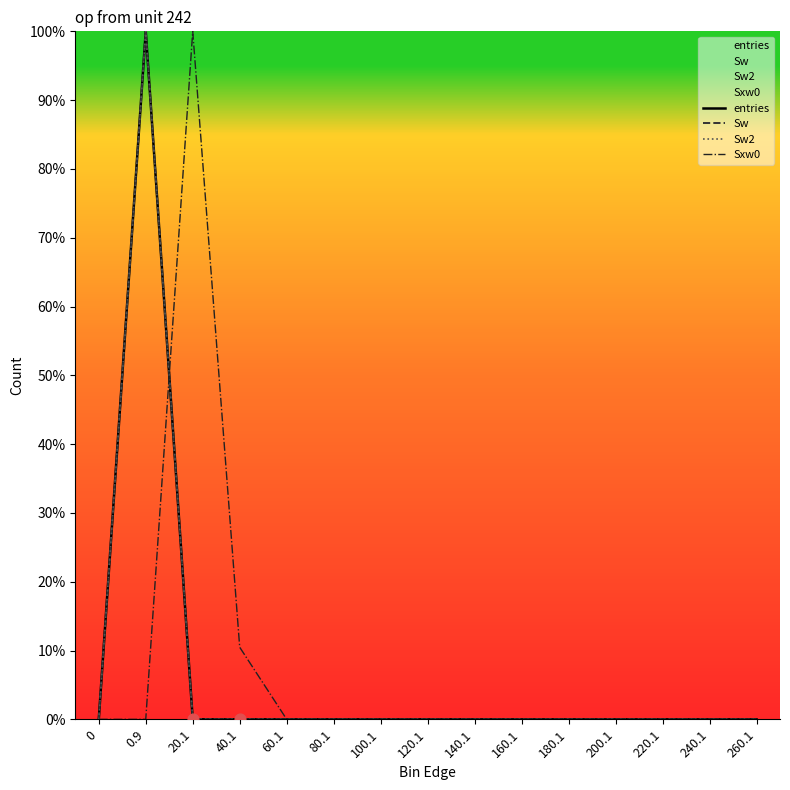

Which series contains the lowest Y value?

entries